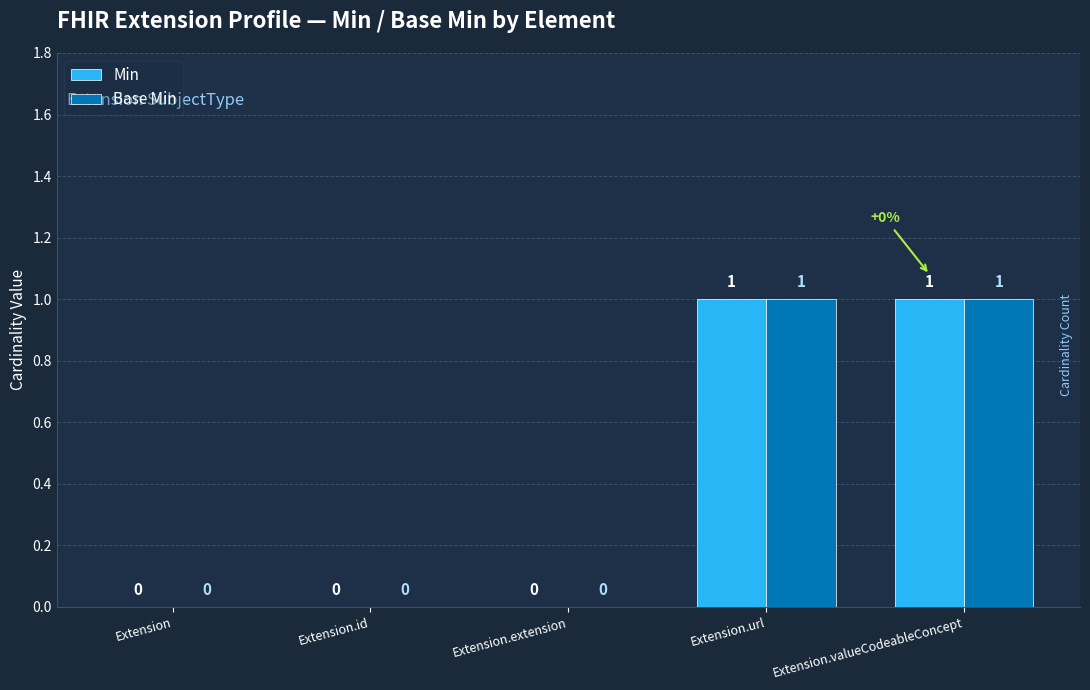

Reading left to right, transcribe all the data shown in this chart.

Min: Extension=0	Extension.id=0	Extension.extension=0	Extension.url=1	Extension.valueCodeableConcept=1
Base Min: Extension=0	Extension.id=0	Extension.extension=0	Extension.url=1	Extension.valueCodeableConcept=1